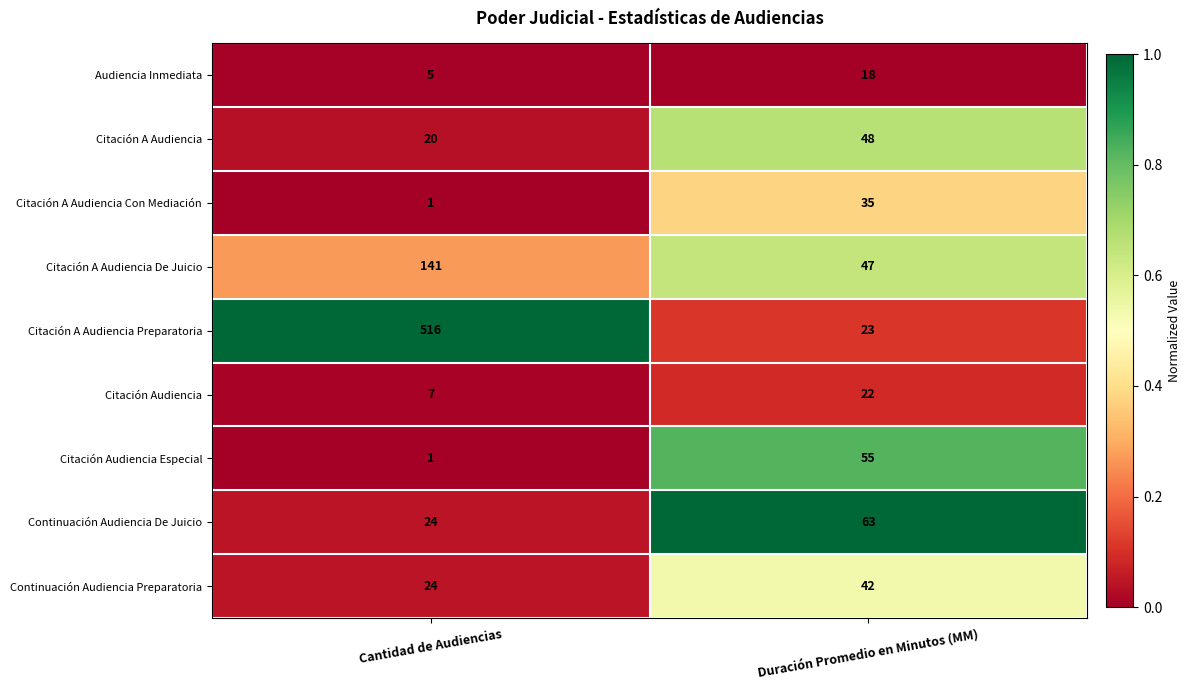

What is the approximate value of Continuación Audiencia De Juicio at Cantidad de Audiencias?

24